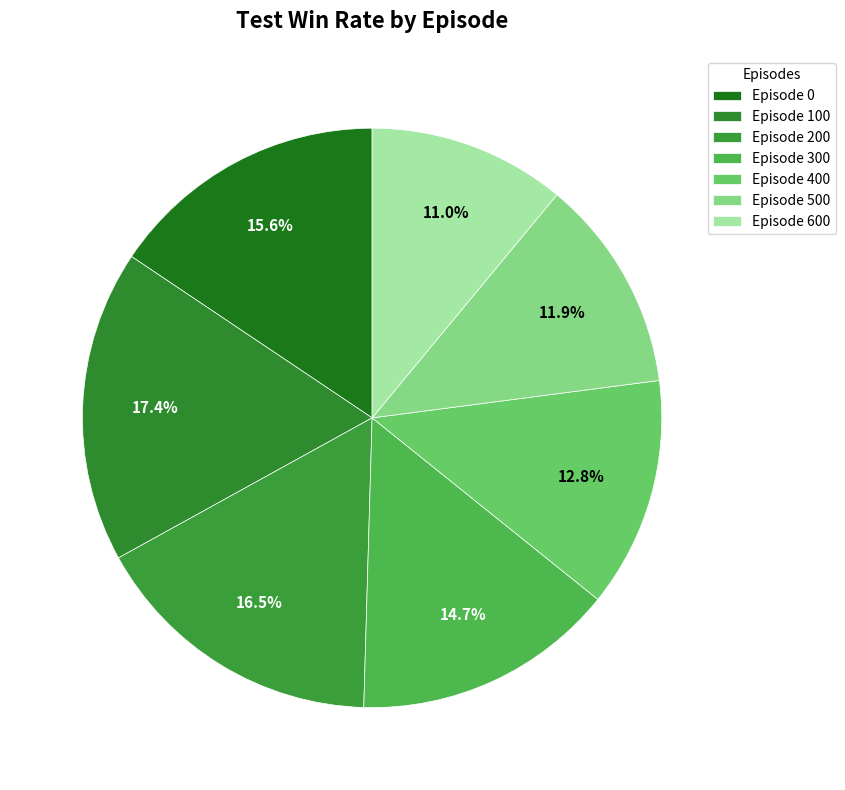

What percentage is the Episode 300 slice, to the nearest percent?

15%